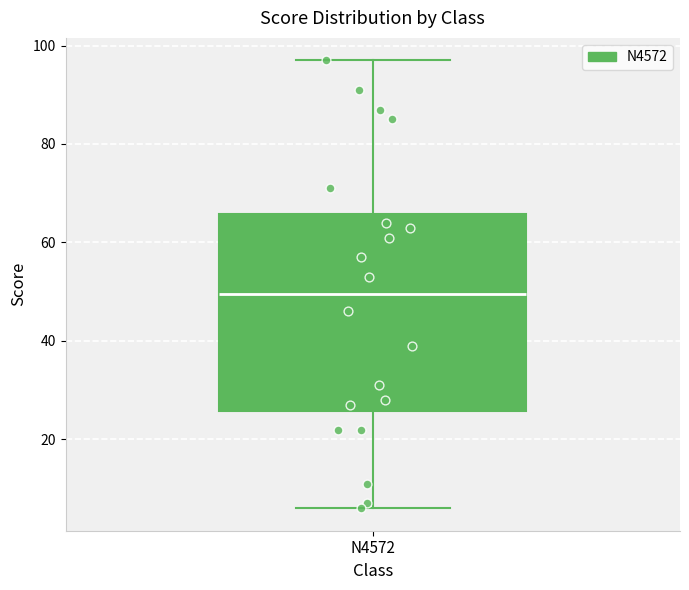

Where does the median line of the box for N4572 sit on the y-axis? The values are not printed on the chart, so give them approximately, as read against the axis.

50